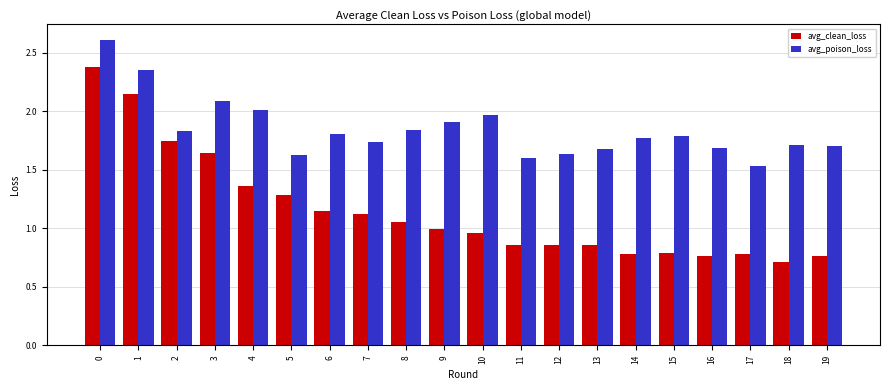

What is the sum of all avg_clean_loss values?

23.0